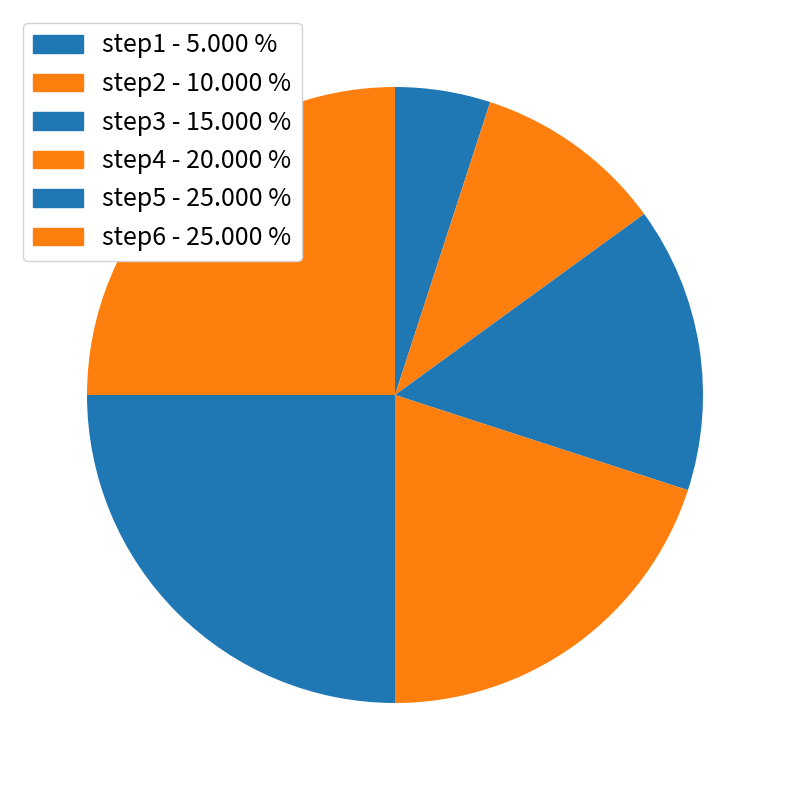

Is step2 the majority of the pie?

No